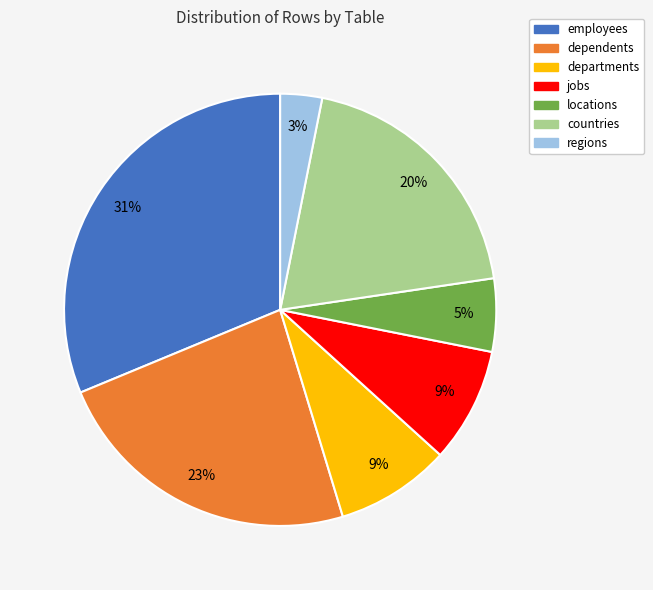

To the nearest percent, what is the difference between the largest and smallest slice percentages?

28%